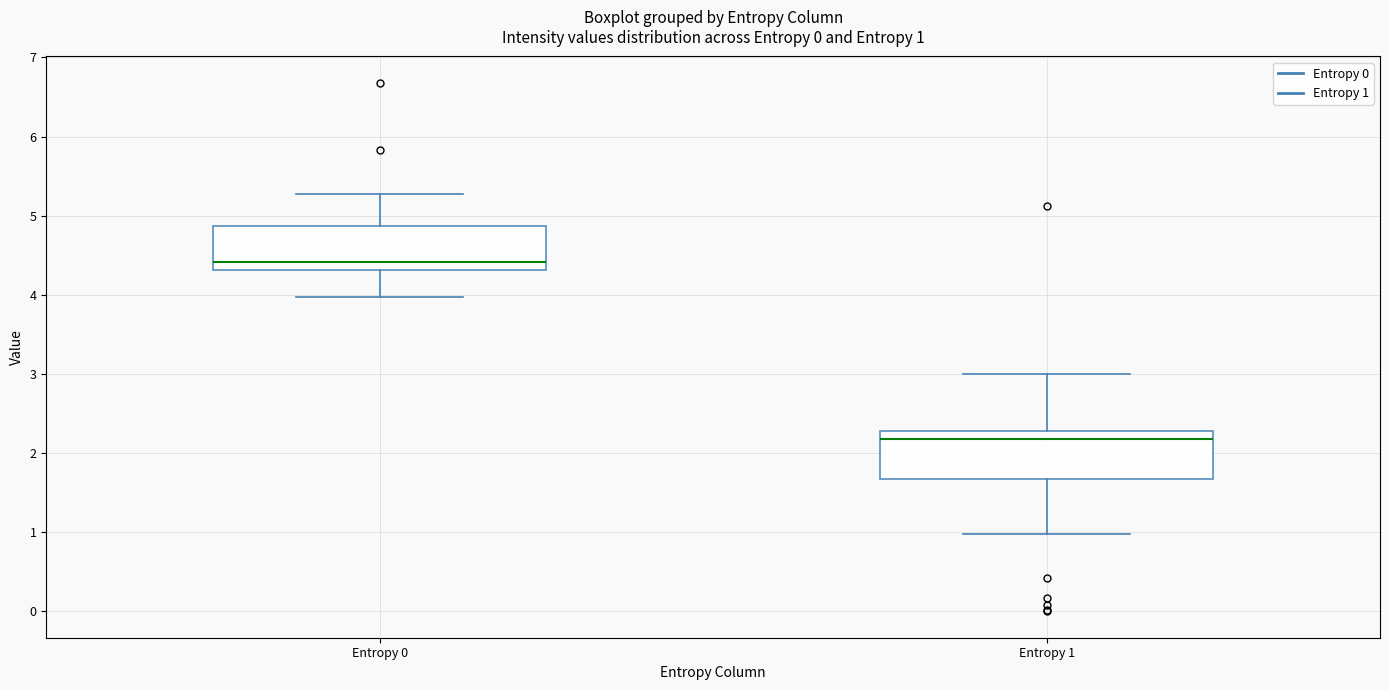

Which box has the highest median line?

Entropy 0